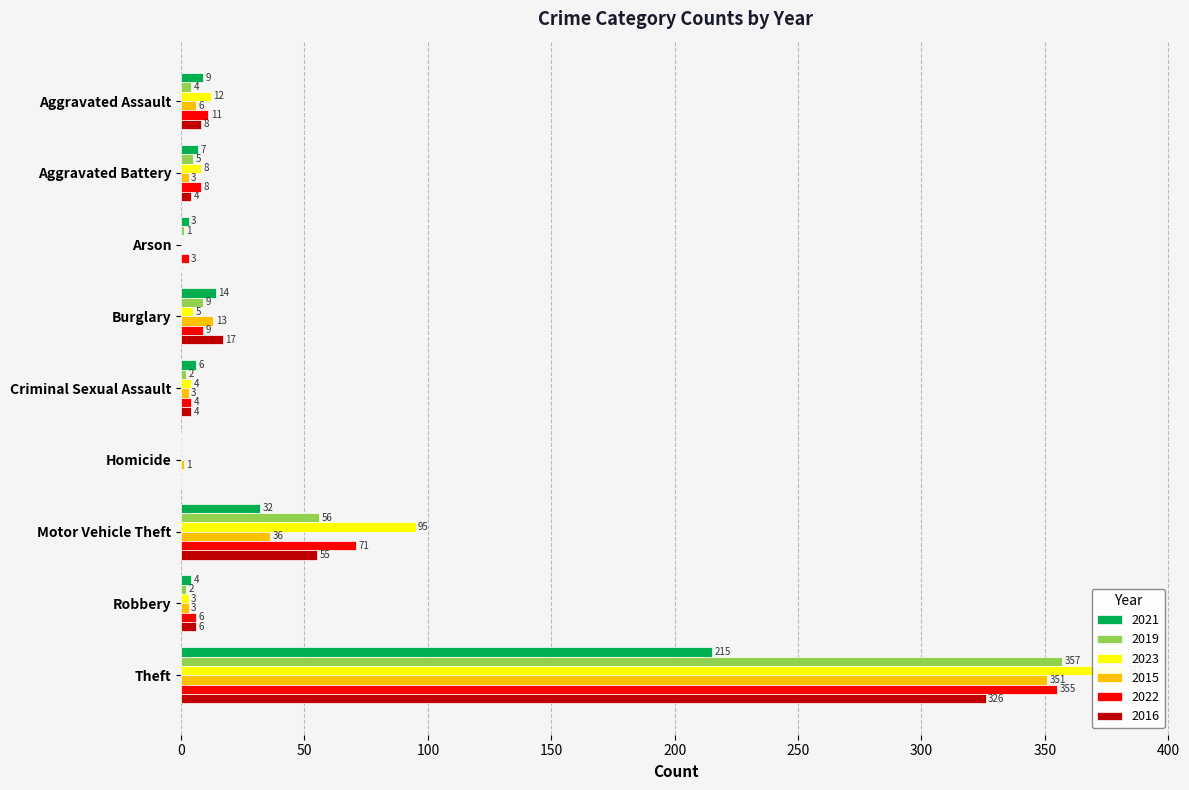

True or false: 2022 has a value of 578 at Theft.

False